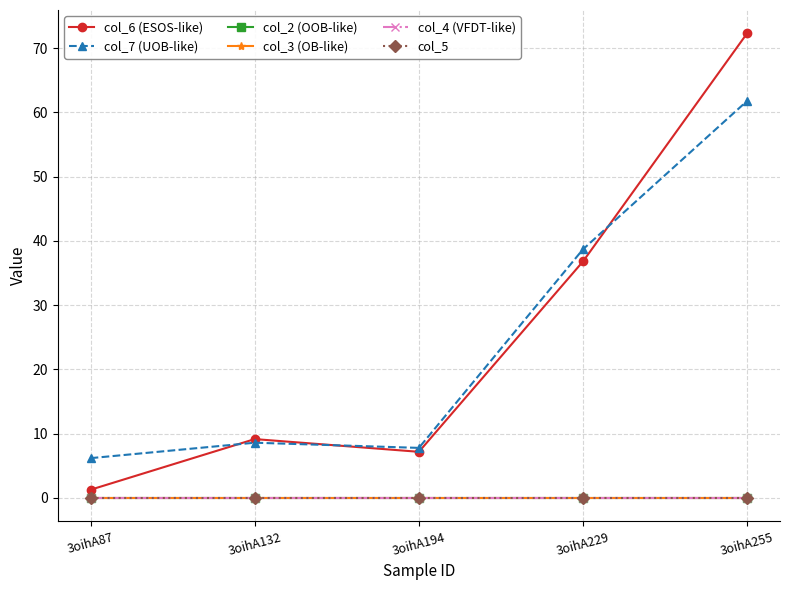

Rank the categories by col_7 (UOB-like) value from highest to lowest.

3oihA255, 3oihA229, 3oihA132, 3oihA194, 3oihA87